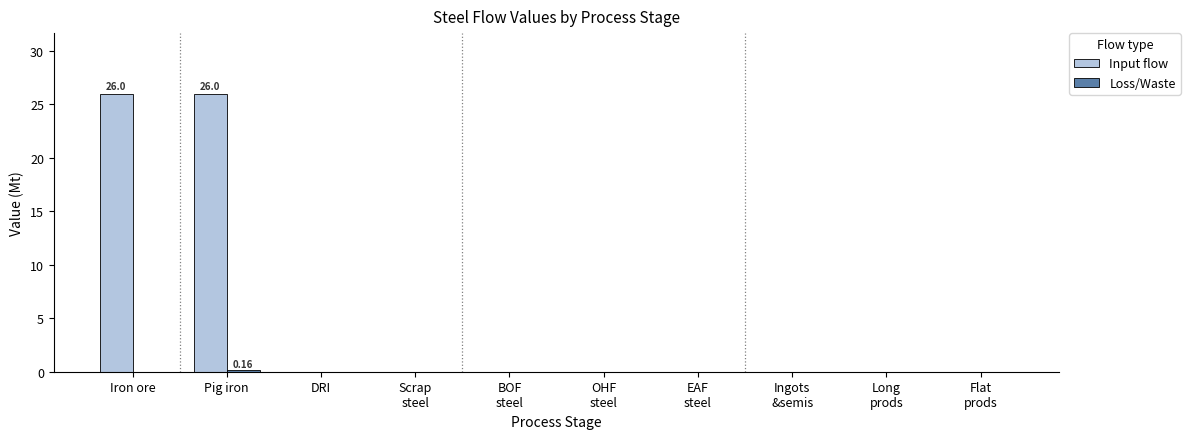

What is the sum of all Input flow values?

51.9